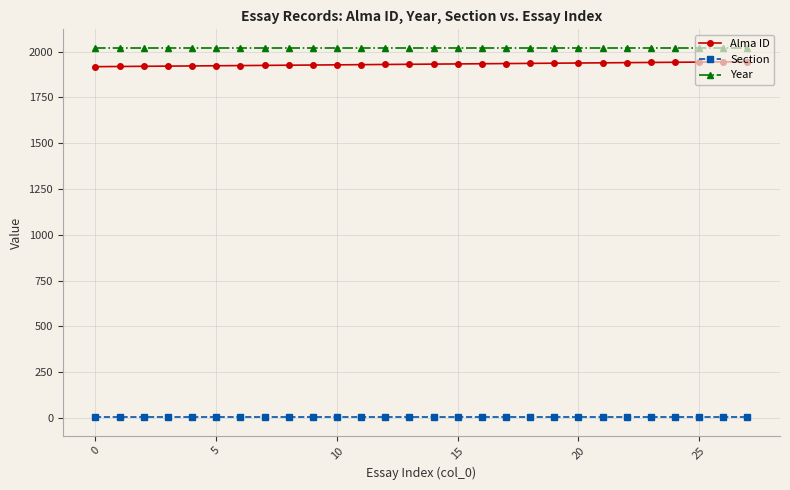

How many lines are shown in the chart?

3